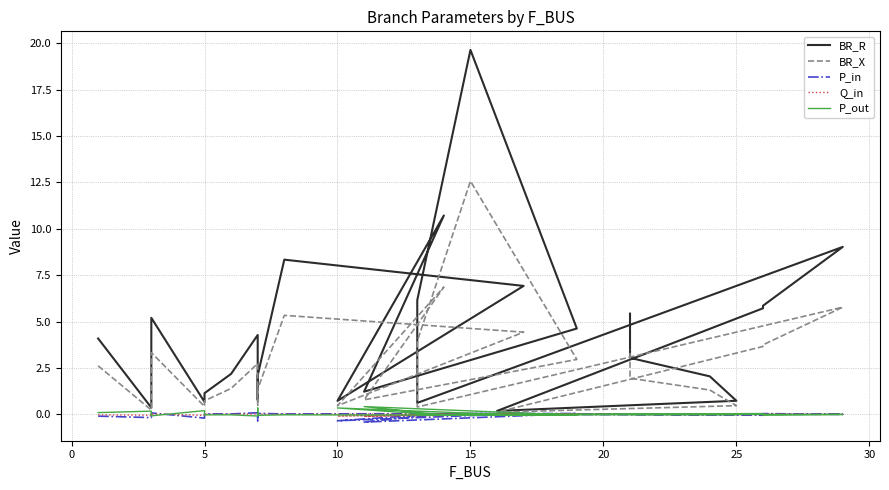

Is the value of BR_R at 18 greater than the value of P_out at 17?

Yes